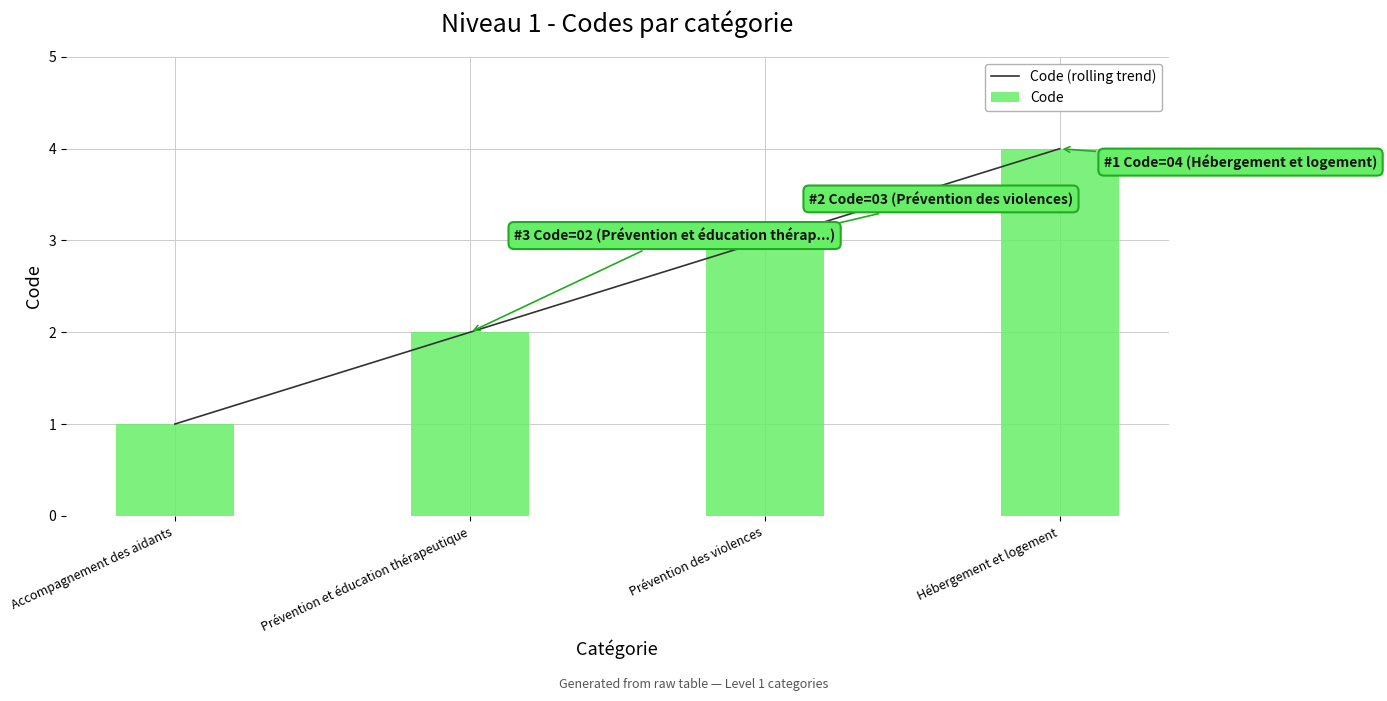

How many values in the Code series are below 3?

2